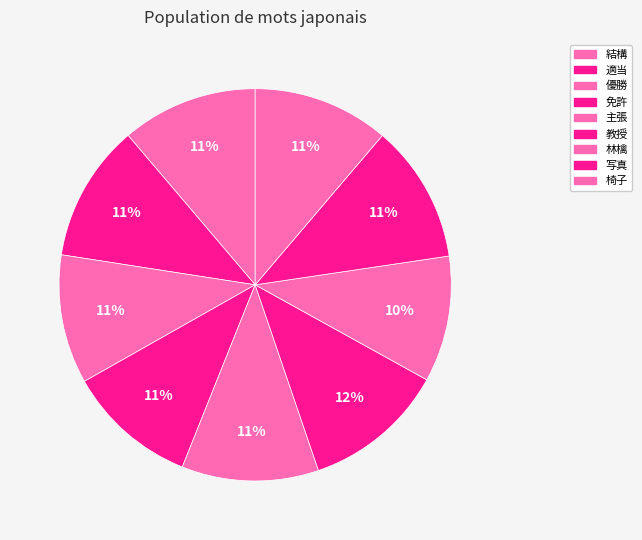

To the nearest percent, what portion does 主張 represent?

11%